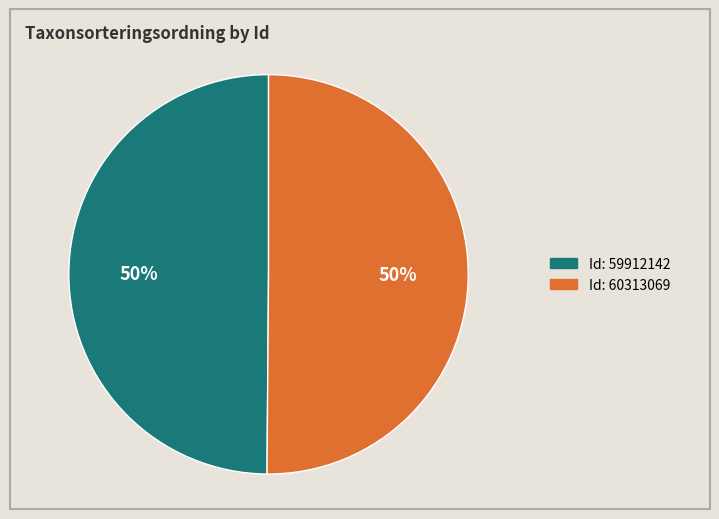

Which slice is the smallest?

59912142